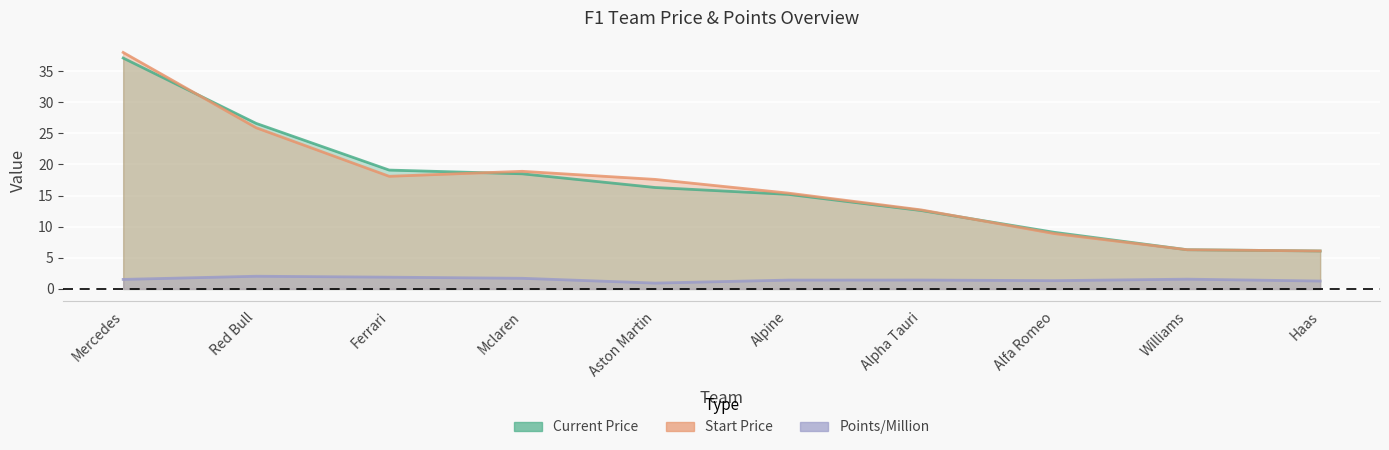

At Mclaren, list the series in order from smallest to largest.

Points/Million, Current Price, Start Price